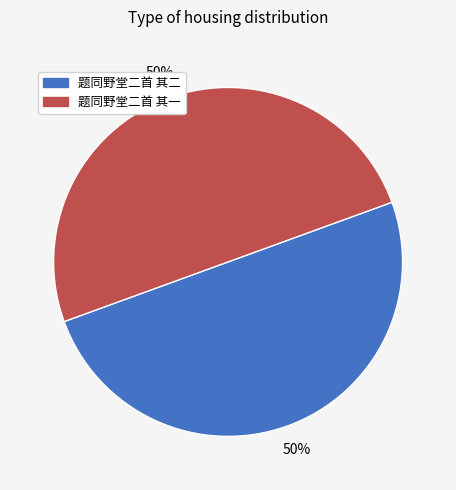

Is the sum of 题同野堂二首 其二 and 题同野堂二首 其一 greater than half?

Yes